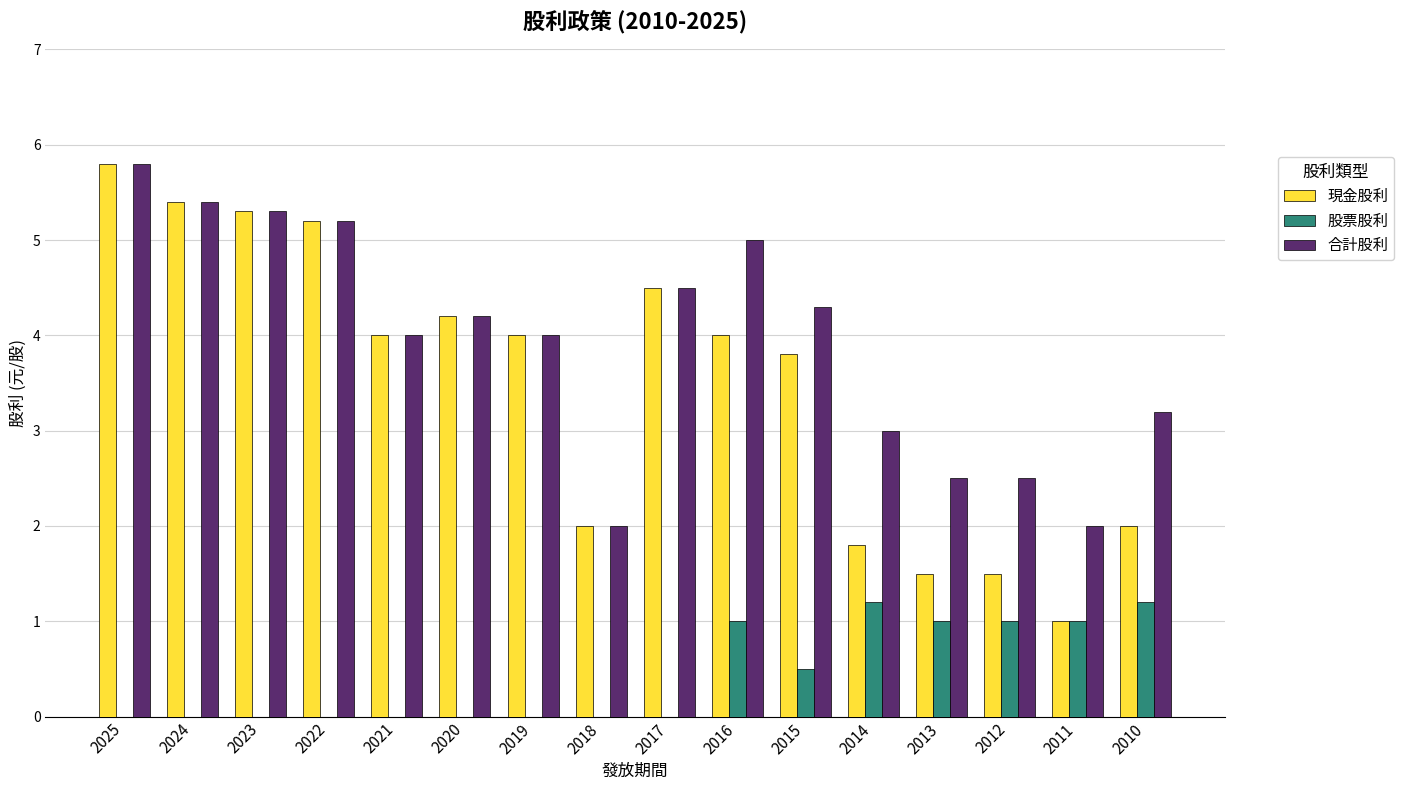

Where is 現金股利 nearest to the value 3?

2015